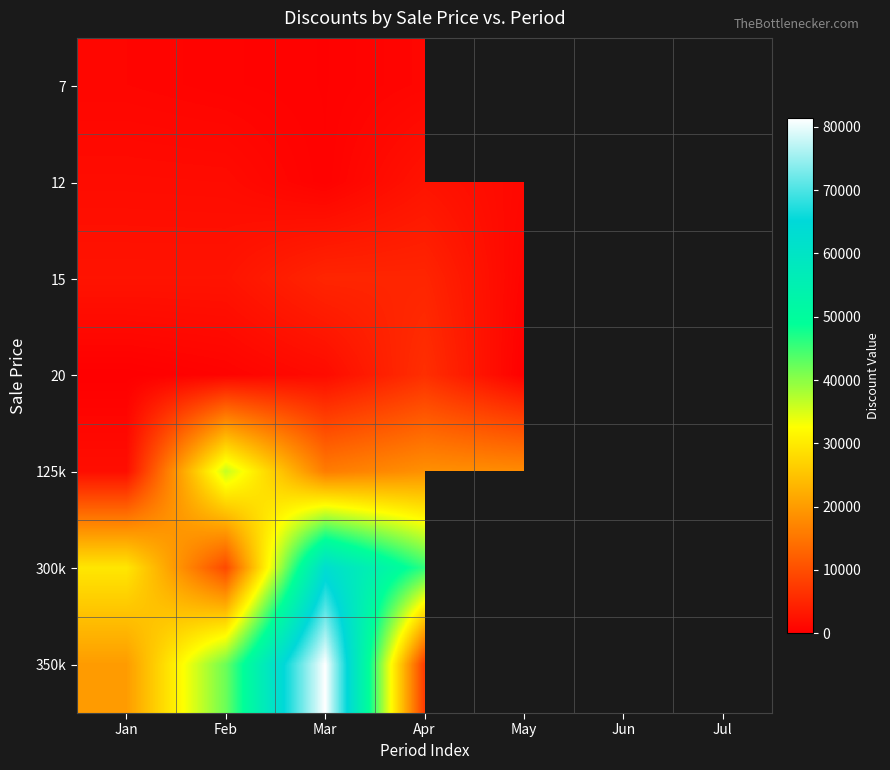

Where does the 125k series first go above 18525?

Feb